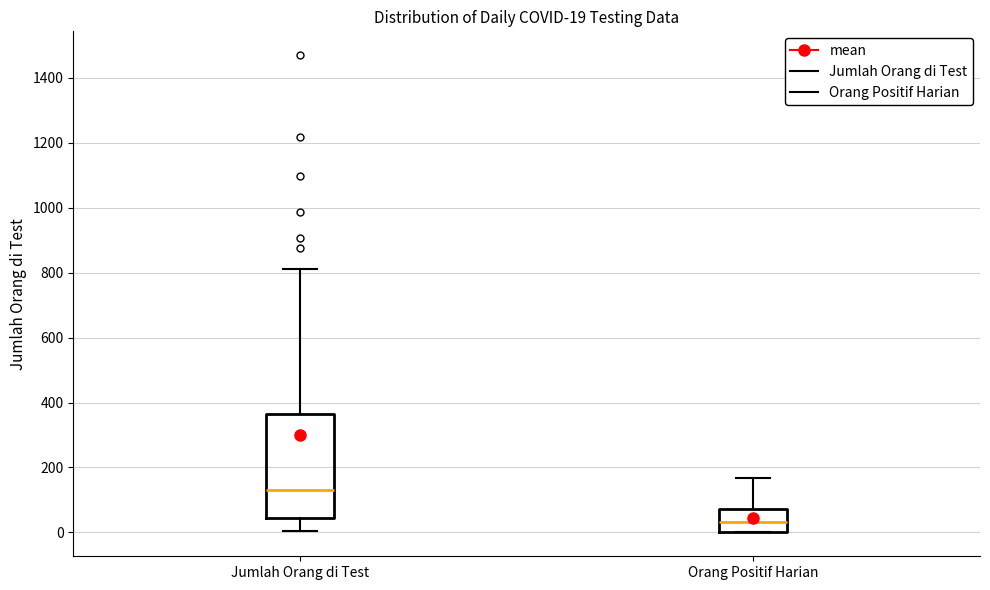

Comparing the boxes themselves (not the whiskers), which one is the tallest?

Jumlah Orang di Test